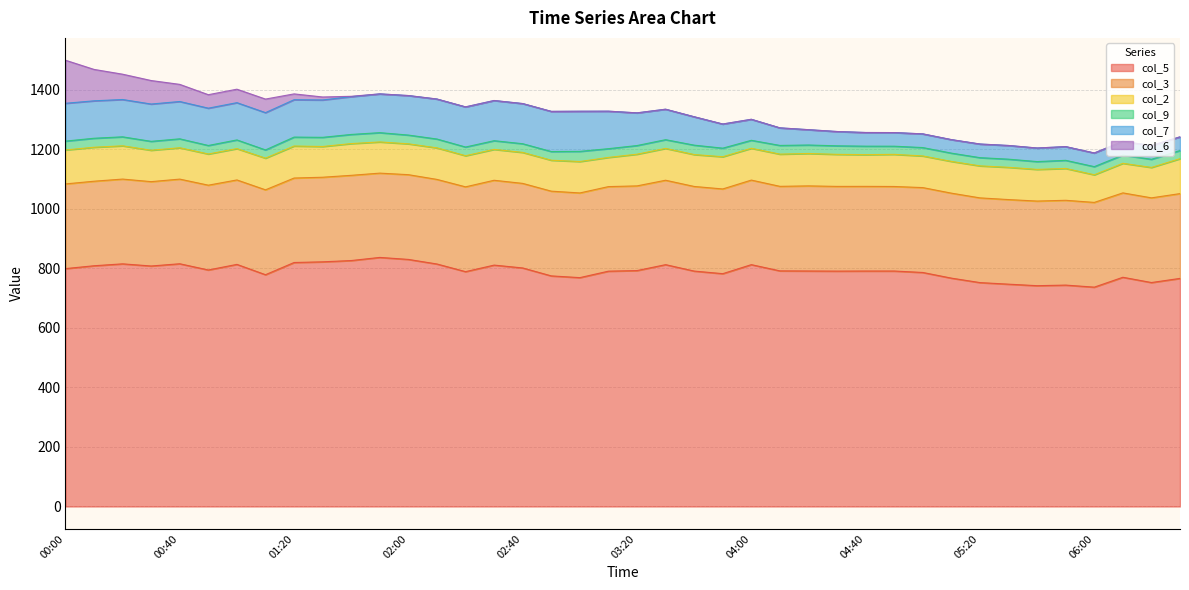

Reading left to right, what are all the values shown in this chart?

col_5: 00:00=799.5	00:10=809.1	00:20=815.5	00:30=808.3	00:40=815.8	00:50=794.9	01:00=813.7	01:10=779.0	01:20=820.0	01:30=822.3	01:40=826.6	01:50=837.1	02:00=830.4	02:10=815.0	02:20=789.3	02:30=811.3	02:40=801.7	02:50=775.0	03:00=769.2	03:10=790.9	03:20=792.9	03:30=812.8	03:40=791.2	03:50=782.5	04:00=812.8	04:10=791.9	04:20=791.5	04:30=791.1	04:40=791.4	04:50=791.4	05:00=786.5	05:10=767.5	05:20=752.5	05:30=747.2	05:40=742.1	05:50=744.1	06:00=737.2	06:10=770.4	06:20=752.7	06:30=766.6
col_3: 00:00=284.6	00:10=284.1	00:20=284.9	00:30=283.5	00:40=284.5	00:50=285.0	01:00=283.8	01:10=285.3	01:20=283.9	01:30=284.3	01:40=286.4	01:50=283.3	02:00=284.8	02:10=284.3	02:20=285.0	02:30=285.1	02:40=284.2	02:50=284.8	03:00=284.6	03:10=284.2	03:20=284.6	03:30=283.7	03:40=284.4	03:50=284.7	04:00=284.2	04:10=284.1	04:20=286.0	04:30=284.7	04:40=284.5	04:50=284.1	05:00=285.3	05:10=285.6	05:20=284.7	05:30=284.3	05:40=284.4	05:50=285.0	06:00=284.8	06:10=283.6	06:20=284.6	06:30=285.0
col_2: 00:00=114.1	00:10=114.2	00:20=111.8	00:30=105.5	00:40=105.4	00:50=104.8	01:00=105.3	01:10=106.4	01:20=107.6	01:30=103.3	01:40=106.7	01:50=104.8	02:00=103.7	02:10=106.0	02:20=104.6	02:30=103.8	02:40=104.1	02:50=104.0	03:00=105.6	03:10=98.1	03:20=106.5	03:30=107.0	03:40=107.2	03:50=108.3	04:00=106.9	04:10=108.2	04:20=108.9	04:30=107.7	04:40=106.6	04:50=108.0	05:00=106.3	05:10=106.7	05:20=107.6	05:30=108.4	05:40=106.4	05:50=107.0	06:00=92.8	06:10=99.4	06:20=102.2	06:30=117.4
col_9: 00:00=29.8	00:10=30.2	00:20=30.2	00:30=29.9	00:40=30.0	00:50=28.6	01:00=29.2	01:10=27.7	01:20=30.0	01:30=30.8	01:40=30.7	01:50=31.2	02:00=29.4	02:10=29.7	02:20=29.2	02:30=29.2	02:40=29.2	02:50=29.2	03:00=34.1	03:10=29.4	03:20=29.1	03:30=29.3	03:40=31.6	03:50=28.8	04:00=26.8	04:10=29.3	04:20=28.5	04:30=28.7	04:40=28.5	04:50=27.4	05:00=28.2	05:10=27.8	05:20=27.6	05:30=27.4	05:40=26.3	05:50=27.3	06:00=27.4	06:10=27.6	06:20=27.4	06:30=27.3
col_7: 00:00=127.1	00:10=125.8	00:20=125.4	00:30=125.4	00:40=125.4	00:50=125.4	01:00=125.2	01:10=125.3	01:20=125.6	01:30=125.6	01:40=127.0	01:50=130.3	02:00=132.8	02:10=134.4	02:20=134.9	02:30=135.0	02:40=135.0	02:50=134.9	03:00=134.9	03:10=126.0	03:20=109.8	03:30=102.4	03:40=95.4	03:50=81.1	04:00=70.6	04:10=59.0	04:20=51.5	04:30=48.0	04:40=45.9	04:50=45.8	05:00=46.0	05:10=45.4	05:20=45.8	05:30=46.0	05:40=45.6	05:50=46.1	06:00=45.9	06:10=46.1	06:20=46.0	06:30=46.0
col_6: 00:00=144.8	00:10=105.6	00:20=85.1	00:30=79.0	00:40=57.6	00:50=45.3	01:00=45.3	01:10=45.6	01:20=19.6	01:30=10.0	01:40=1.2	01:50=0.0	02:00=0.0	02:10=0.0	02:20=0.0	02:30=0.0	02:40=0.0	02:50=0.0	03:00=0.0	03:10=0.0	03:20=0.0	03:30=0.0	03:40=0.0	03:50=0.0	04:00=0.0	04:10=0.0	04:20=0.0	04:30=0.0	04:40=0.0	04:50=0.0	05:00=0.0	05:10=0.0	05:20=0.0	05:30=0.0	05:40=0.0	05:50=0.0	06:00=0.0	06:10=0.0	06:20=0.0	06:30=0.0